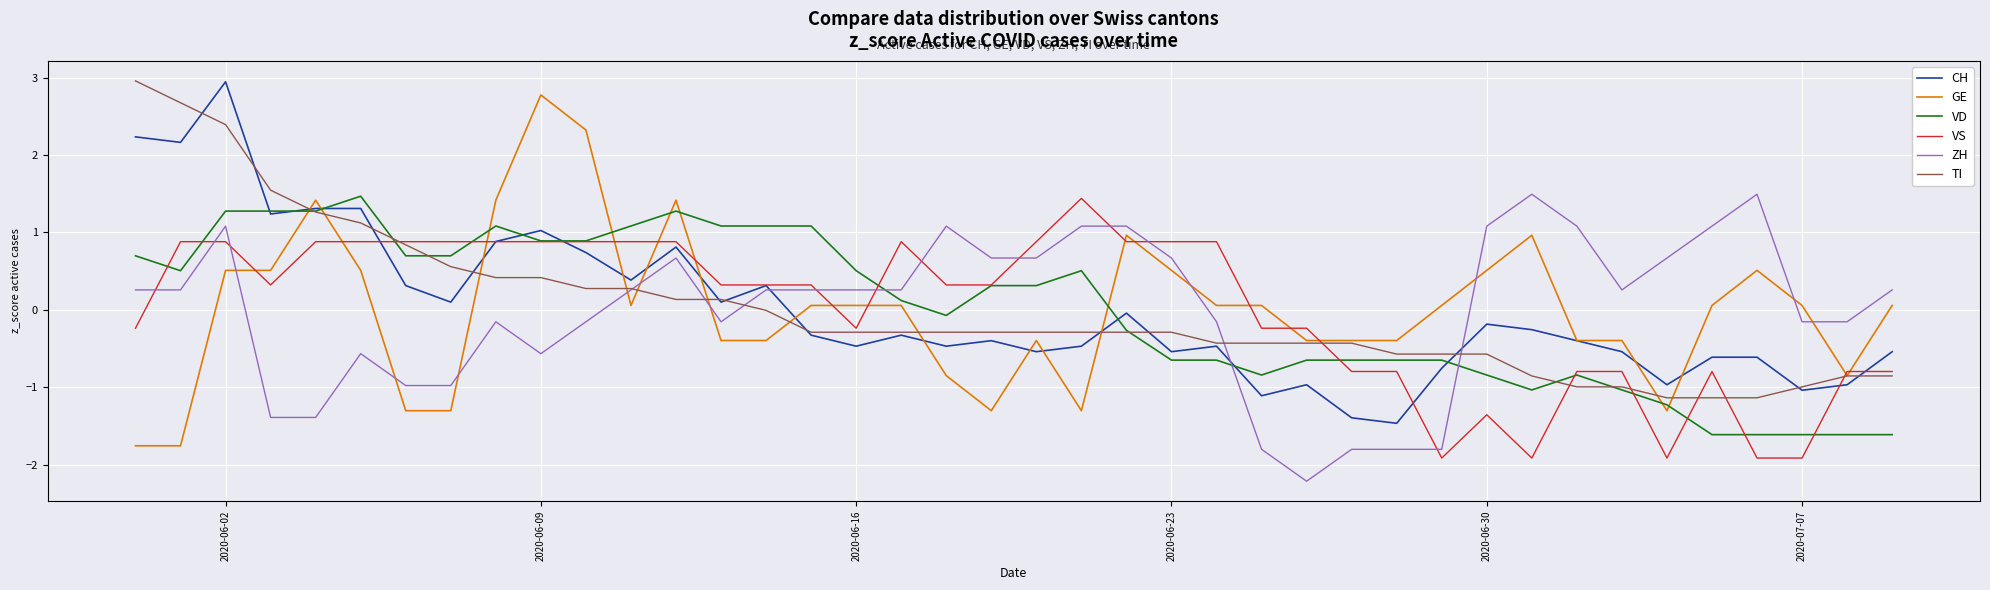

How many lines are shown in the chart?

6